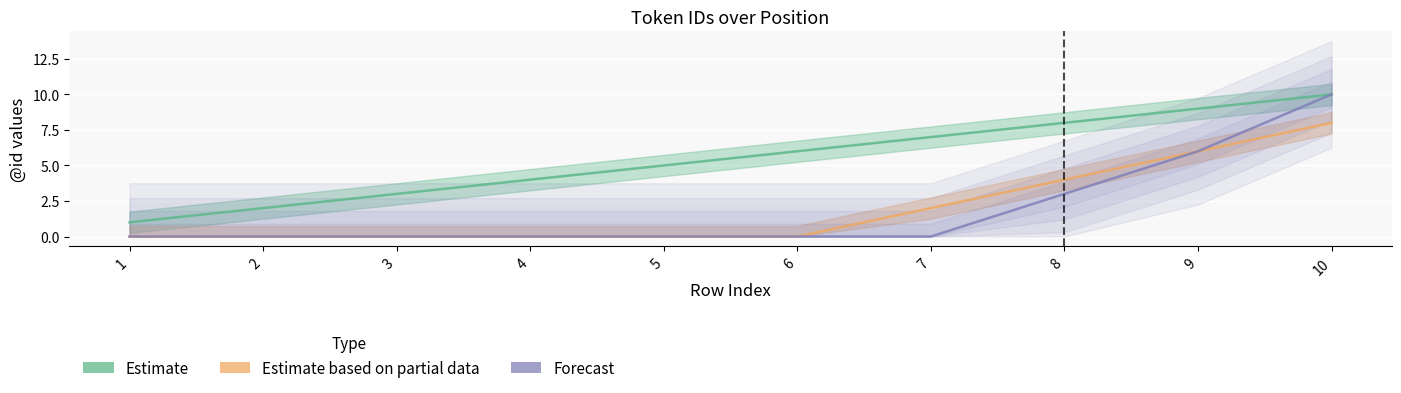

Reading right to left, extract all data points from this chart.

Estimate: 10	9	8	7	6	5	4	3	2	1
Estimate based on partial data: 8	6	4	2	0	0	0	0	0	0
Forecast: 10	6	3	0	0	0	0	0	0	0